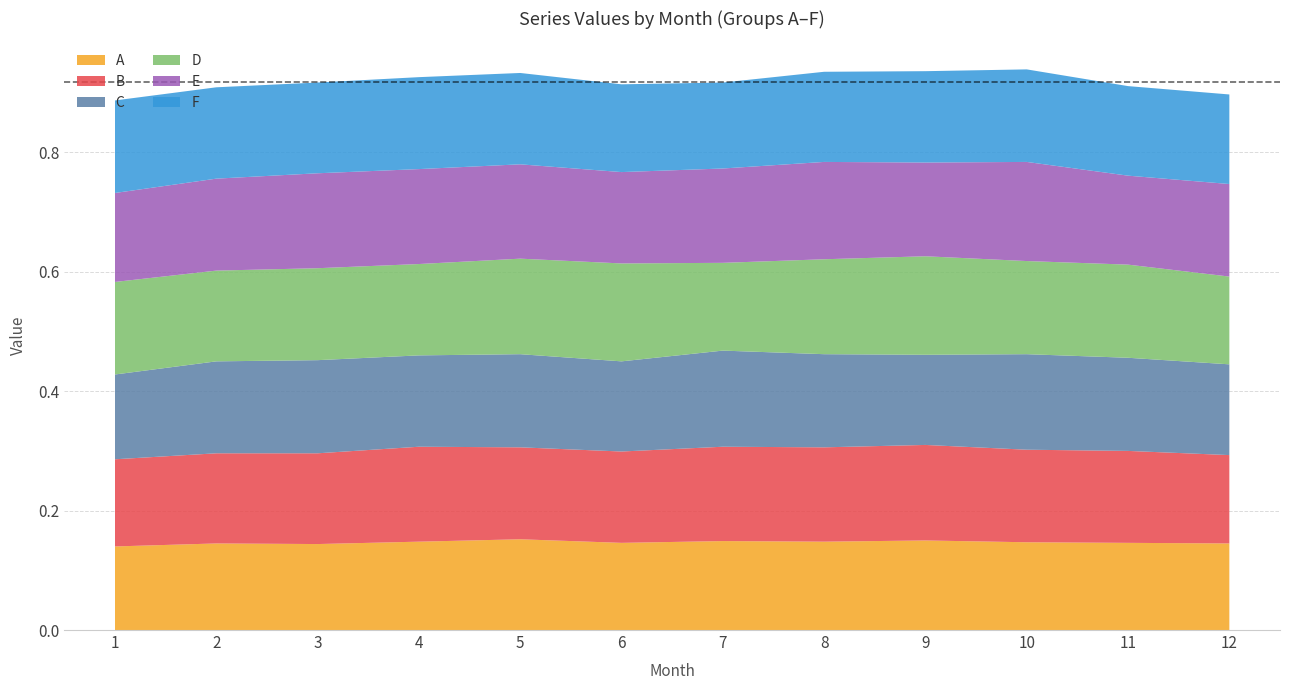

Reading left to right, transcribe all the data shown in this chart.

A: 1=0.1	2=0.1	3=0.1	4=0.1	5=0.2	6=0.1	7=0.1	8=0.1	9=0.1	10=0.1	11=0.1	12=0.1
B: 1=0.1	2=0.2	3=0.2	4=0.2	5=0.2	6=0.2	7=0.2	8=0.2	9=0.2	10=0.2	11=0.2	12=0.1
C: 1=0.1	2=0.2	3=0.2	4=0.2	5=0.2	6=0.2	7=0.2	8=0.2	9=0.2	10=0.2	11=0.2	12=0.2
D: 1=0.2	2=0.2	3=0.2	4=0.2	5=0.2	6=0.2	7=0.1	8=0.2	9=0.2	10=0.2	11=0.2	12=0.1
E: 1=0.1	2=0.2	3=0.2	4=0.2	5=0.2	6=0.2	7=0.2	8=0.2	9=0.2	10=0.2	11=0.1	12=0.2
F: 1=0.2	2=0.2	3=0.2	4=0.2	5=0.2	6=0.1	7=0.1	8=0.2	9=0.2	10=0.2	11=0.1	12=0.1